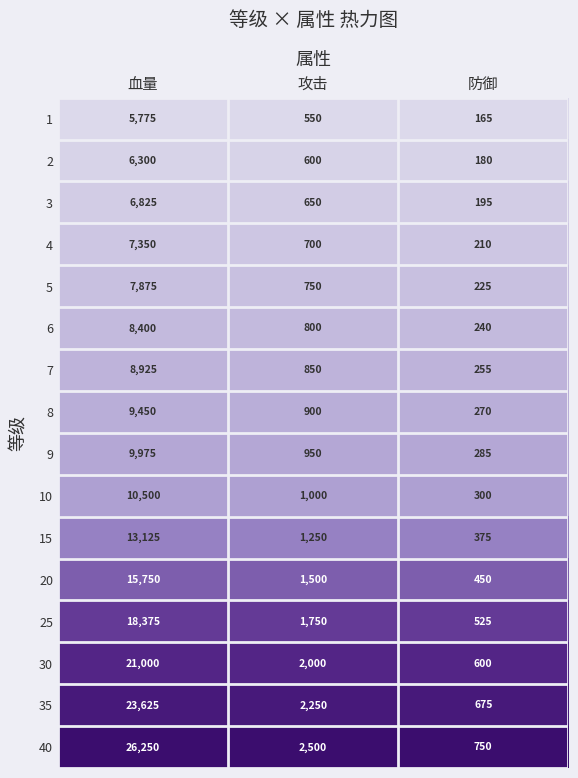

Which category has the highest value across all series?

血量